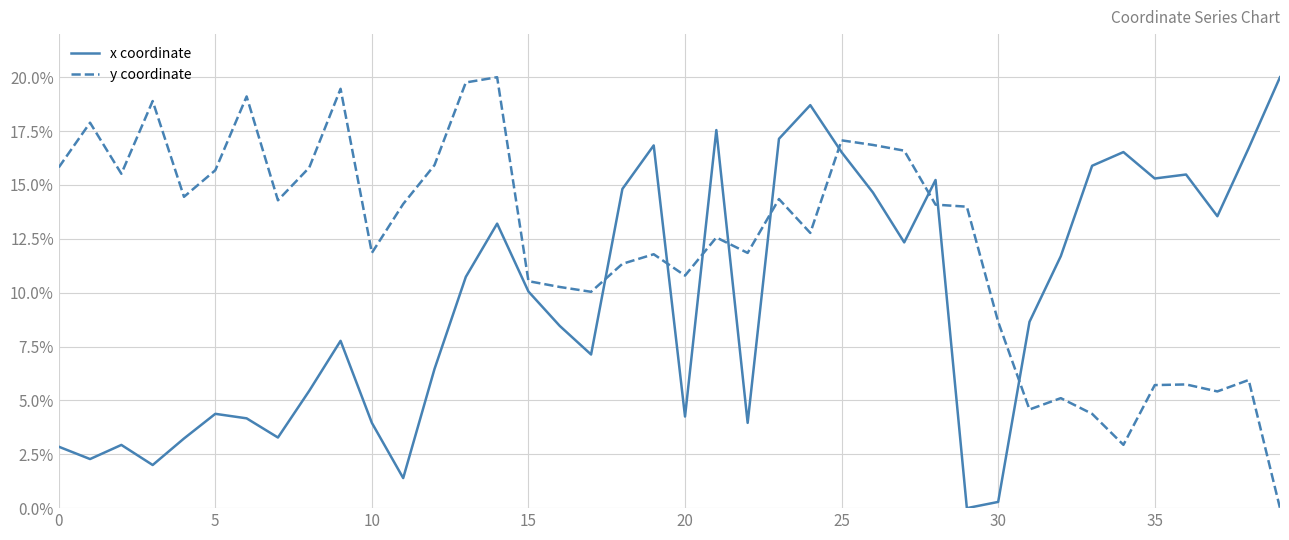

What is the maximum value for x coordinate?

20.0